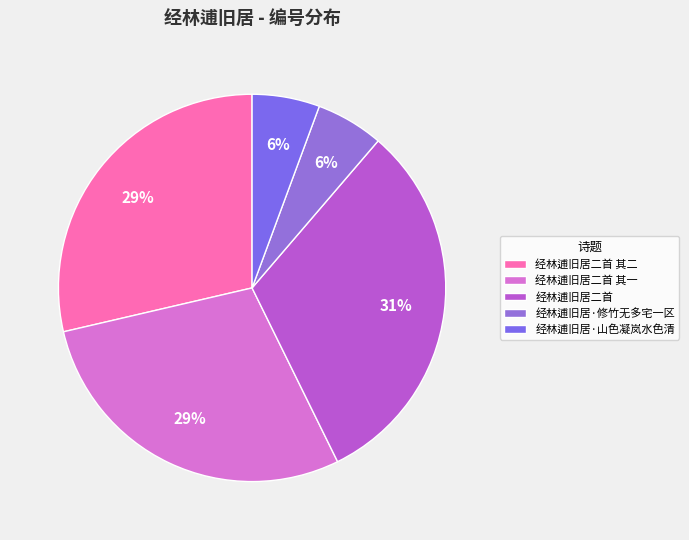

What percentage do 经林逋旧居·山色凝岚水色清 and 经林逋旧居二首 其二 together represent?

34.3%